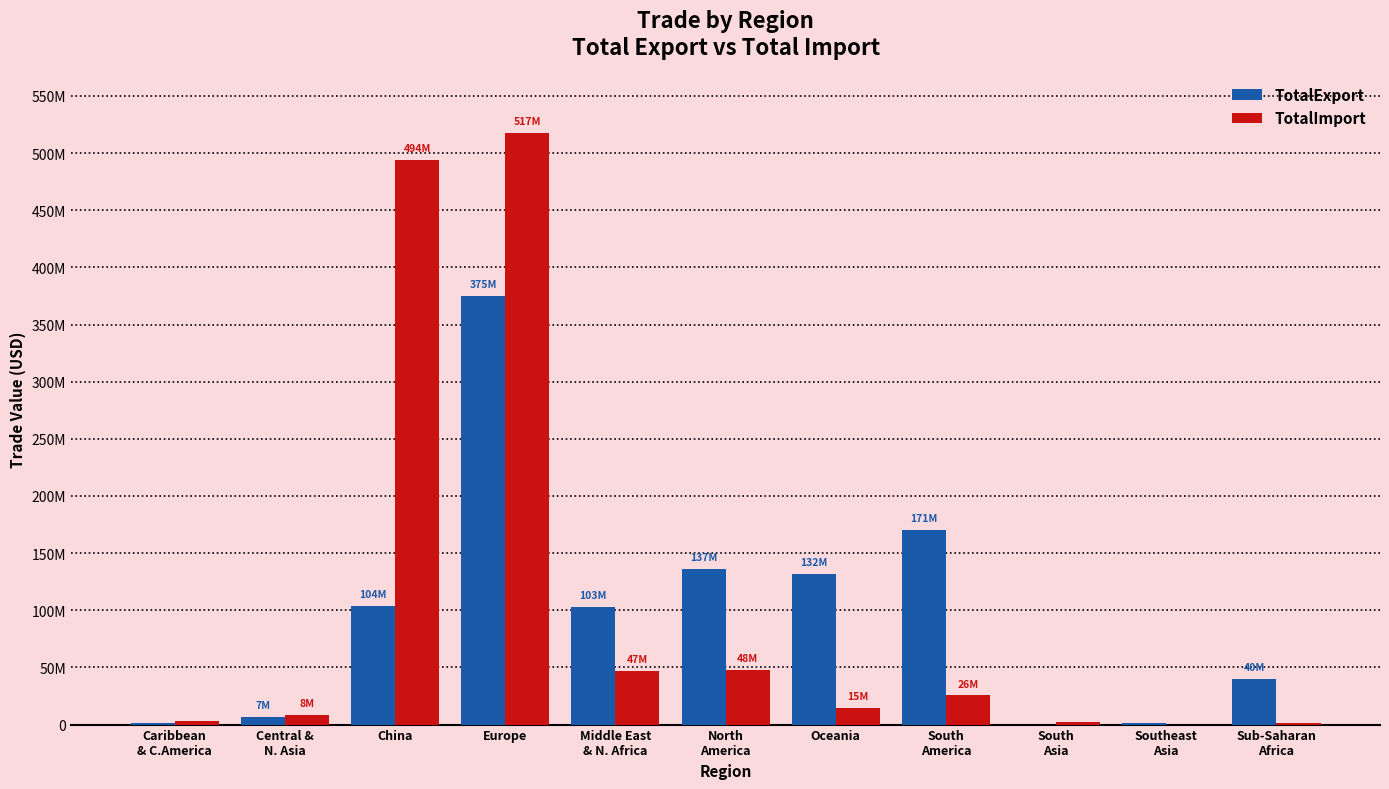

Where does the TotalExport series first go above 102601267?

China